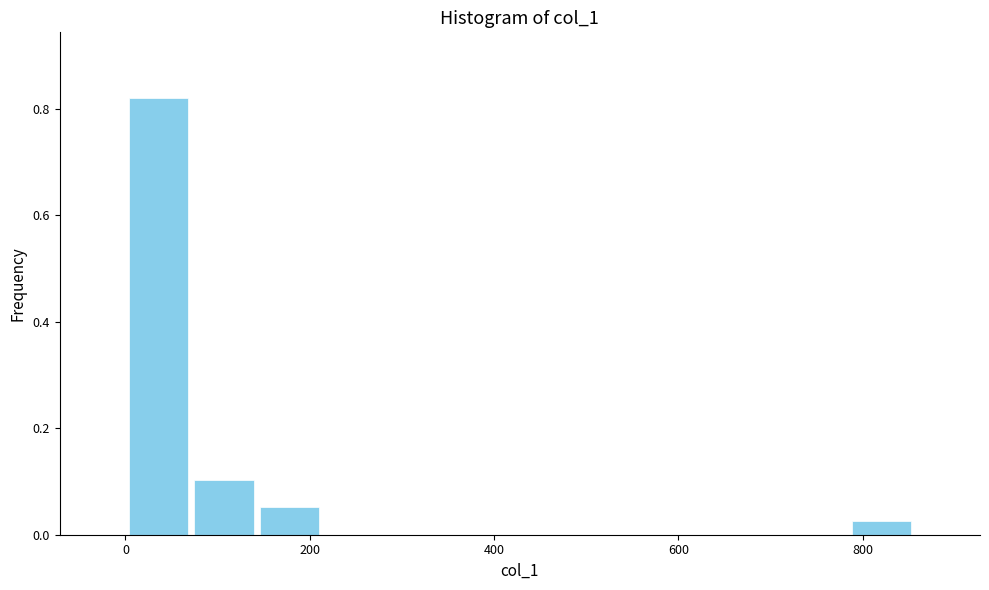

Read against the x-axis, roughly where is the centre of the tallest bar?

40